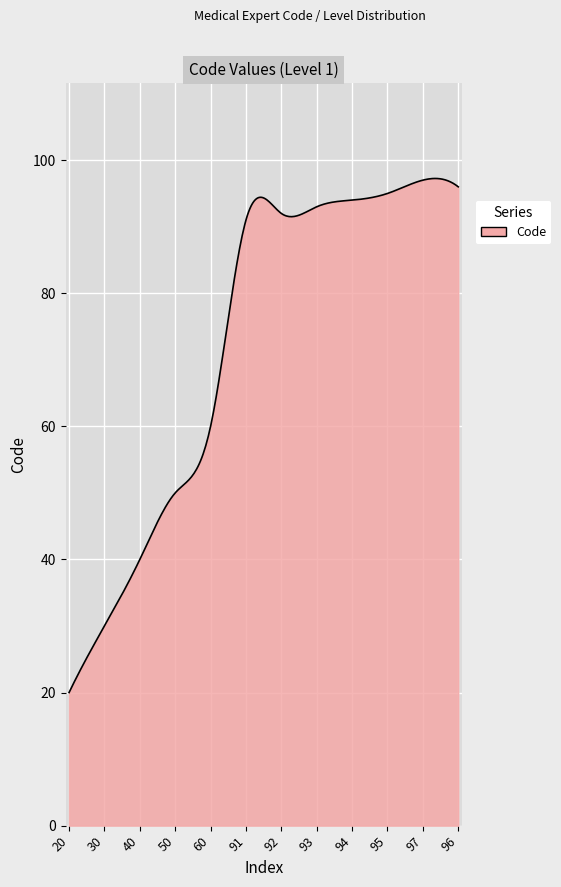

What is the minimum value shown in the chart?

20.0